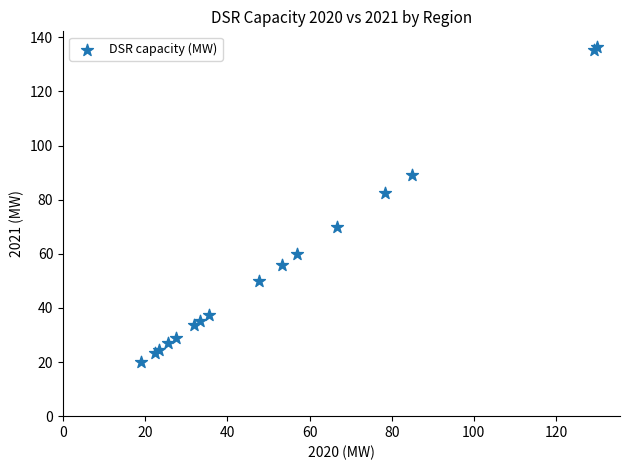

What Y value in the scatter plot is closest to 78?

82.3